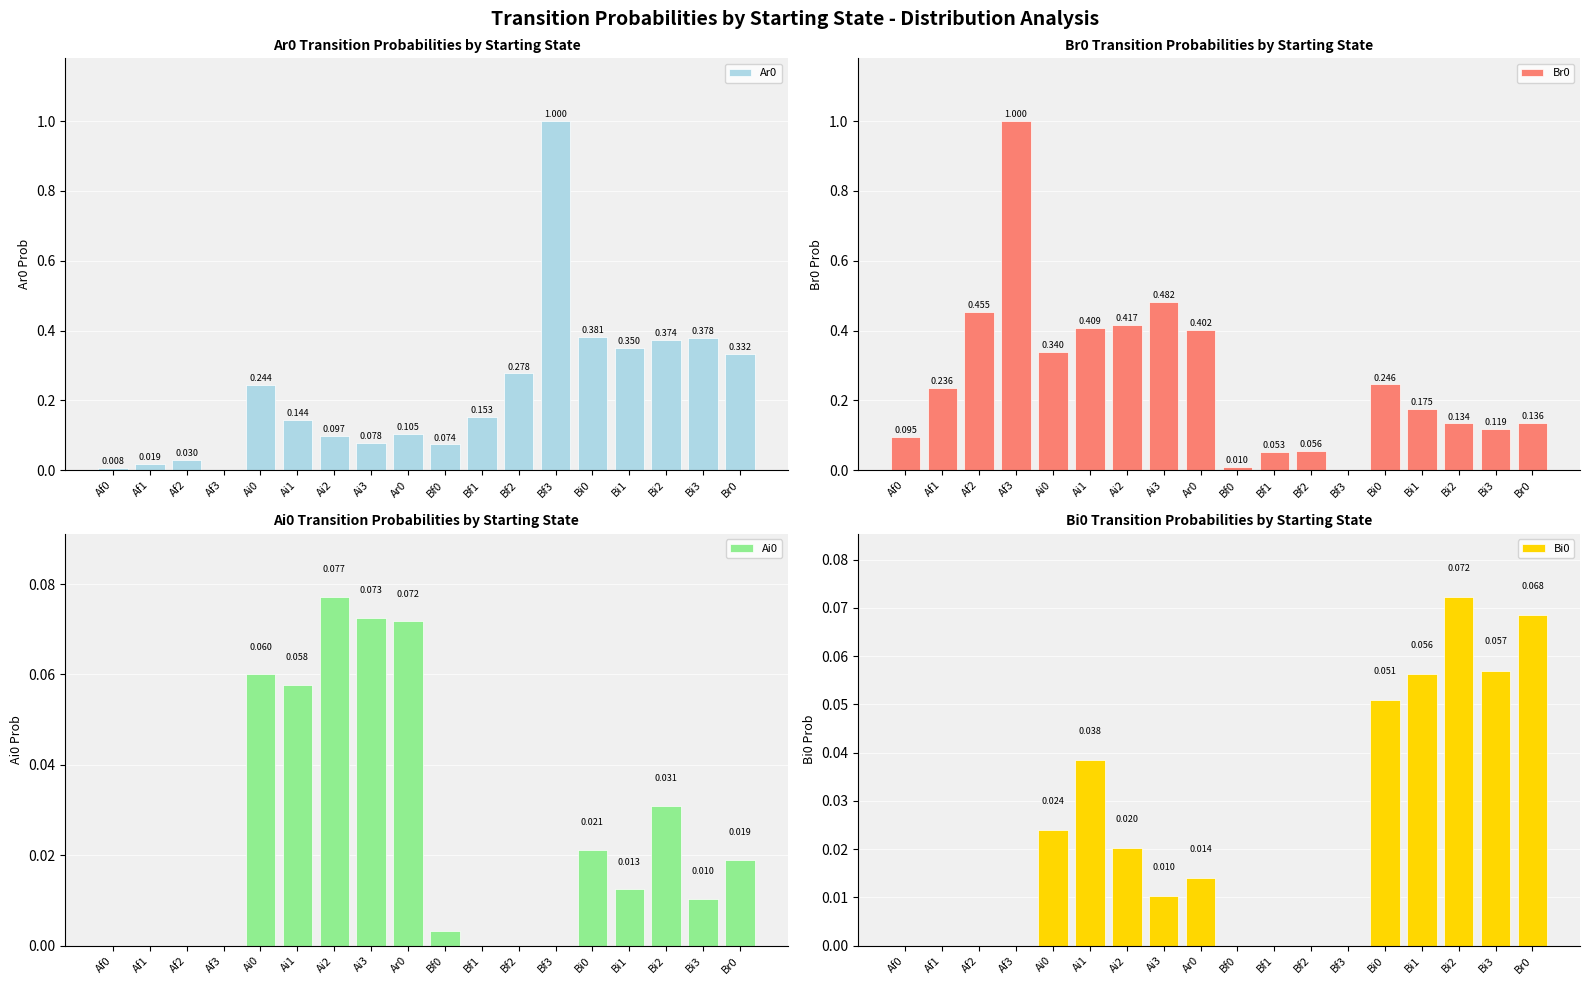

Is it true that Br0 equals 0.2 at Bi1?

True